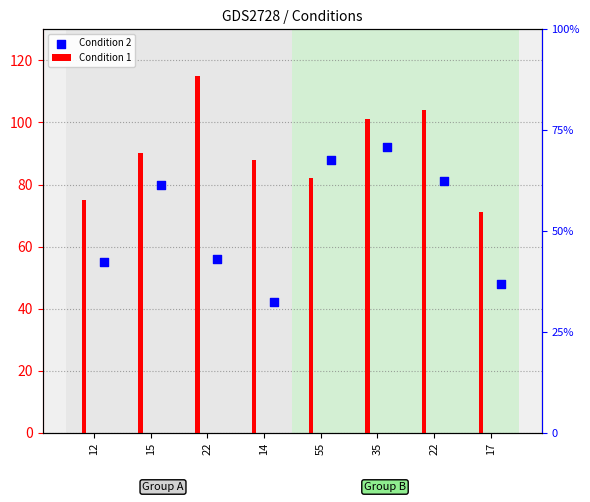

What is the total value across all series at 12?

130